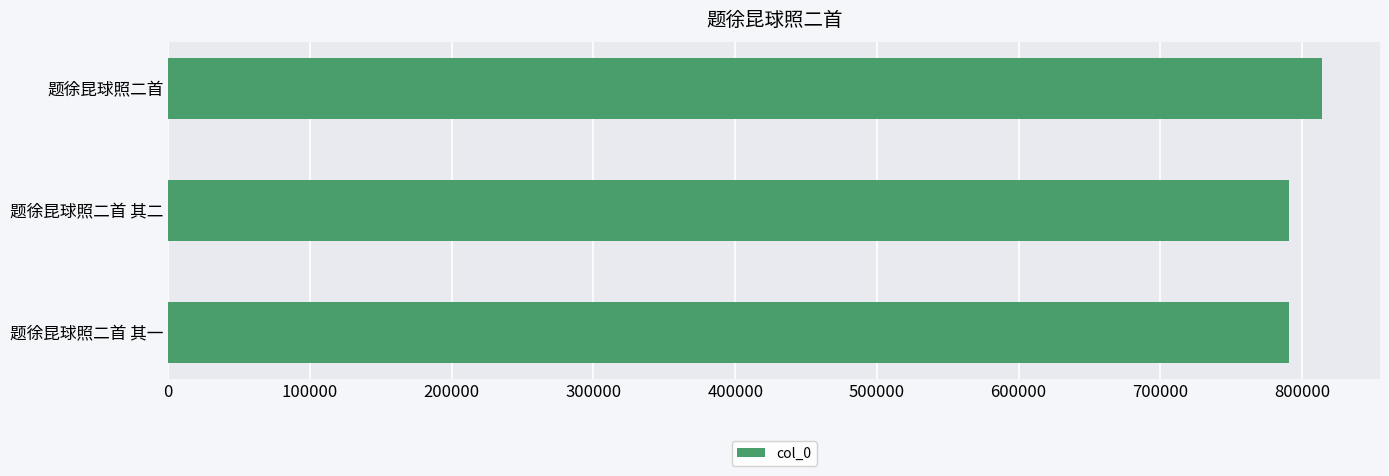

Which has a higher value, 题徐昆球照二首 or 题徐昆球照二首 其一?

题徐昆球照二首